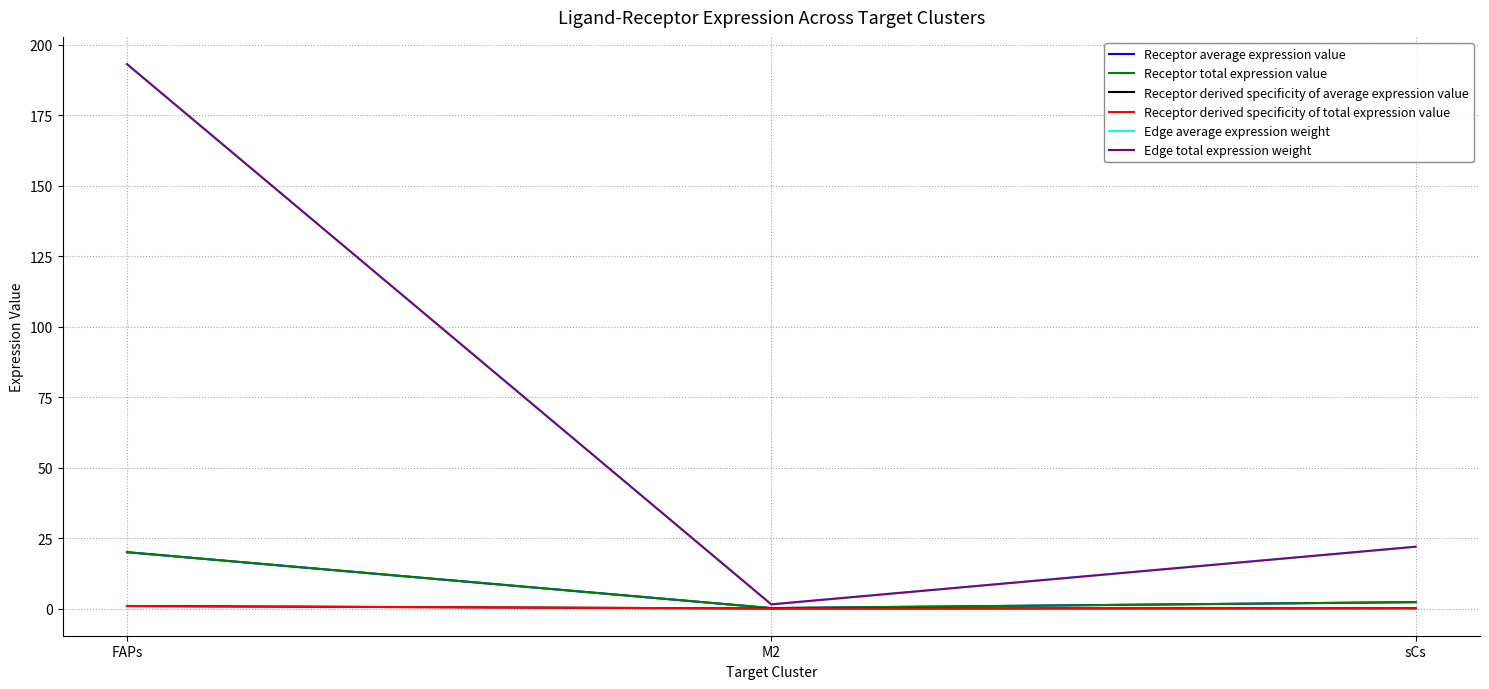

What is the minimum value for Edge average expression weight?

1.5